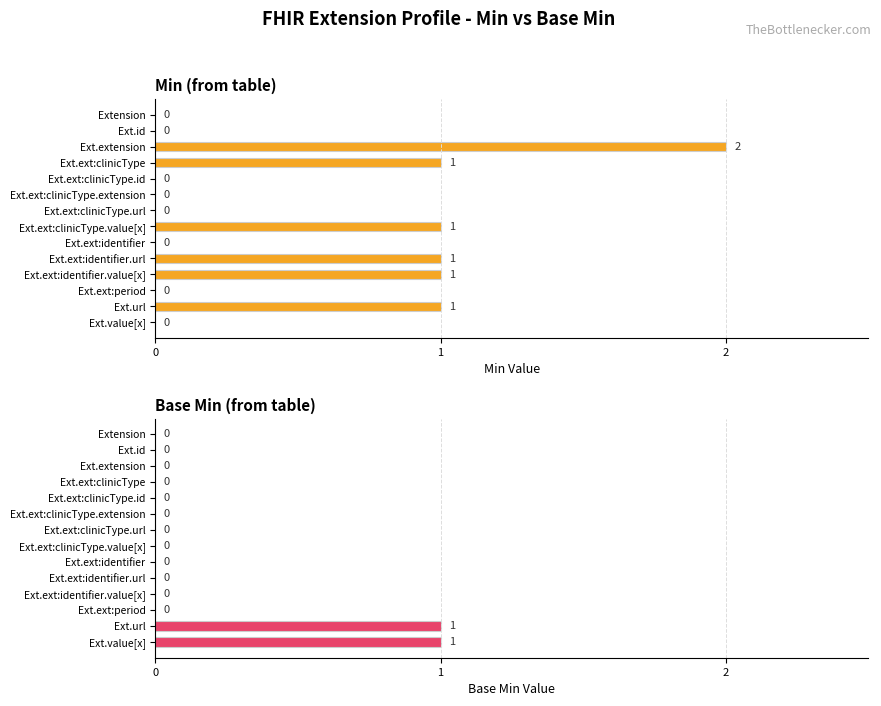

Which has a higher value, Ext.ext:clinicType.url or Ext.id?

Ext.ext:clinicType.url